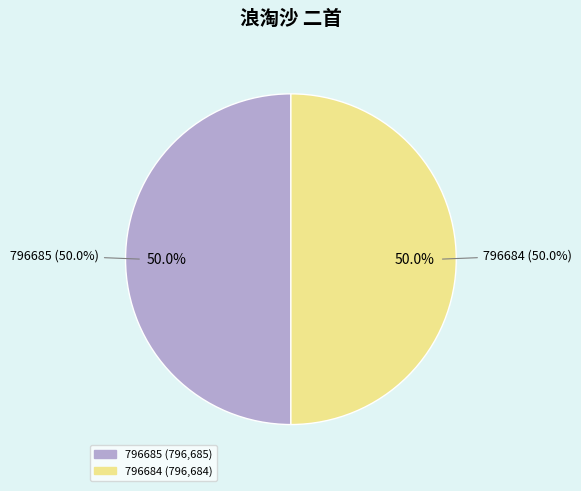

To the nearest percent, what percentage of the pie is 796685?

50%